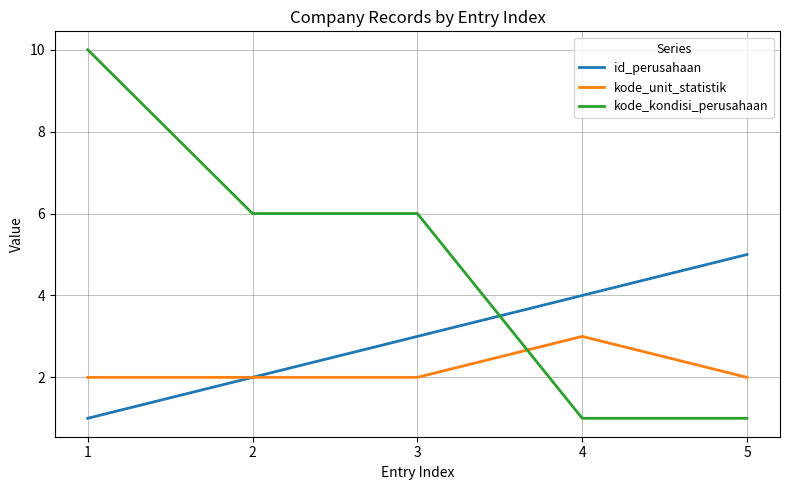

True or false: kode_unit_statistik has a value of 2 at 3.

True